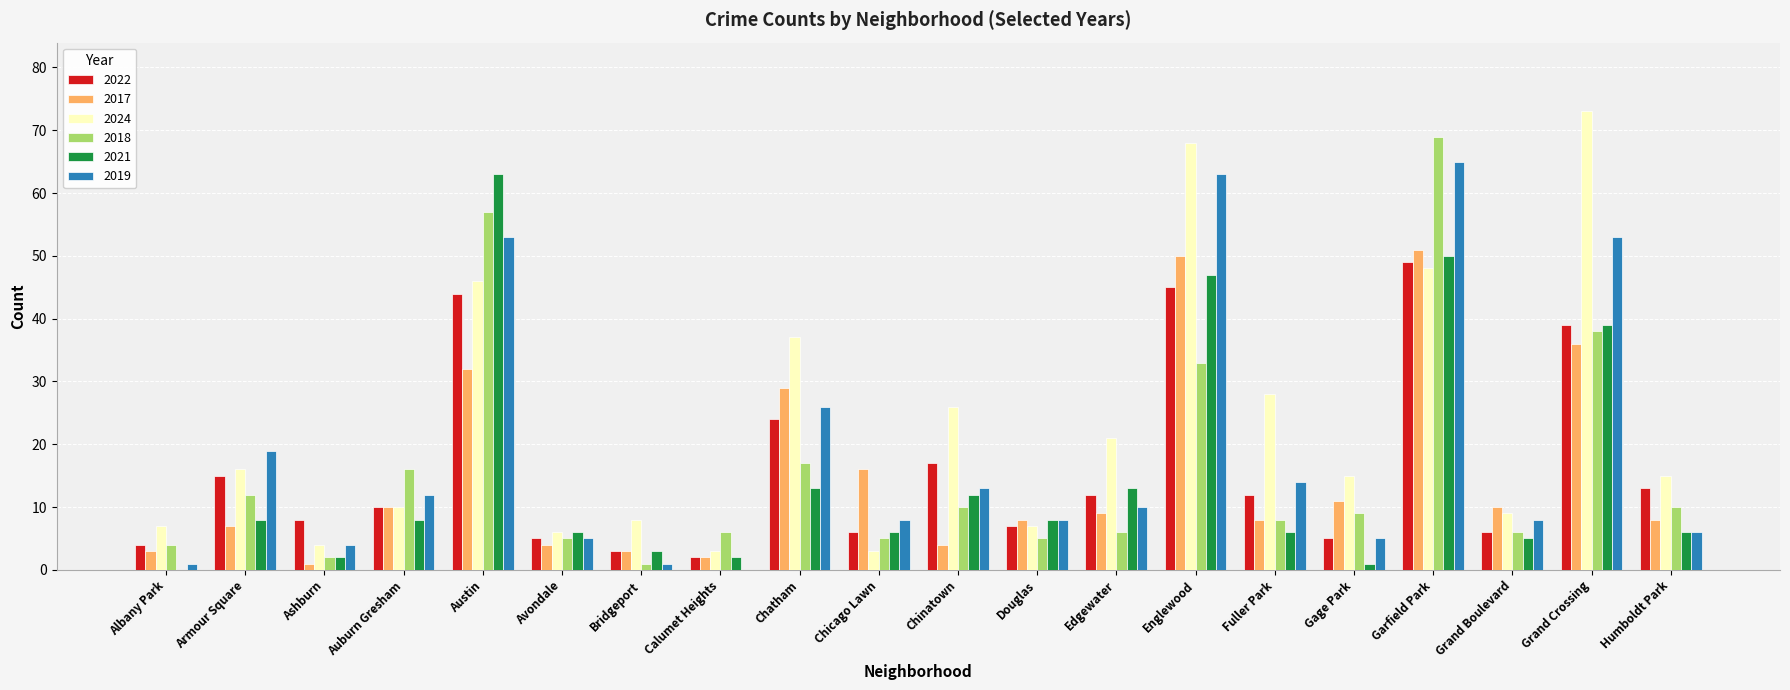

Reading left to right, what are all the values shown in this chart?

2022: Albany Park=4	Armour Square=15	Ashburn=8	Auburn Gresham=10	Austin=44	Avondale=5	Bridgeport=3	Calumet Heights=2	Chatham=24	Chicago Lawn=6	Chinatown=17	Douglas=7	Edgewater=12	Englewood=45	Fuller Park=12	Gage Park=5	Garfield Park=49	Grand Boulevard=6	Grand Crossing=39	Humboldt Park=13
2017: Albany Park=3	Armour Square=7	Ashburn=1	Auburn Gresham=10	Austin=32	Avondale=4	Bridgeport=3	Calumet Heights=2	Chatham=29	Chicago Lawn=16	Chinatown=4	Douglas=8	Edgewater=9	Englewood=50	Fuller Park=8	Gage Park=11	Garfield Park=51	Grand Boulevard=10	Grand Crossing=36	Humboldt Park=8
2024: Albany Park=7	Armour Square=16	Ashburn=4	Auburn Gresham=10	Austin=46	Avondale=6	Bridgeport=8	Calumet Heights=3	Chatham=37	Chicago Lawn=3	Chinatown=26	Douglas=7	Edgewater=21	Englewood=68	Fuller Park=28	Gage Park=15	Garfield Park=48	Grand Boulevard=9	Grand Crossing=73	Humboldt Park=15
2018: Albany Park=4	Armour Square=12	Ashburn=2	Auburn Gresham=16	Austin=57	Avondale=5	Bridgeport=1	Calumet Heights=6	Chatham=17	Chicago Lawn=5	Chinatown=10	Douglas=5	Edgewater=6	Englewood=33	Fuller Park=8	Gage Park=9	Garfield Park=69	Grand Boulevard=6	Grand Crossing=38	Humboldt Park=10
2021: Albany Park=0	Armour Square=8	Ashburn=2	Auburn Gresham=8	Austin=63	Avondale=6	Bridgeport=3	Calumet Heights=2	Chatham=13	Chicago Lawn=6	Chinatown=12	Douglas=8	Edgewater=13	Englewood=47	Fuller Park=6	Gage Park=1	Garfield Park=50	Grand Boulevard=5	Grand Crossing=39	Humboldt Park=6
2019: Albany Park=1	Armour Square=19	Ashburn=4	Auburn Gresham=12	Austin=53	Avondale=5	Bridgeport=1	Calumet Heights=0	Chatham=26	Chicago Lawn=8	Chinatown=13	Douglas=8	Edgewater=10	Englewood=63	Fuller Park=14	Gage Park=5	Garfield Park=65	Grand Boulevard=8	Grand Crossing=53	Humboldt Park=6